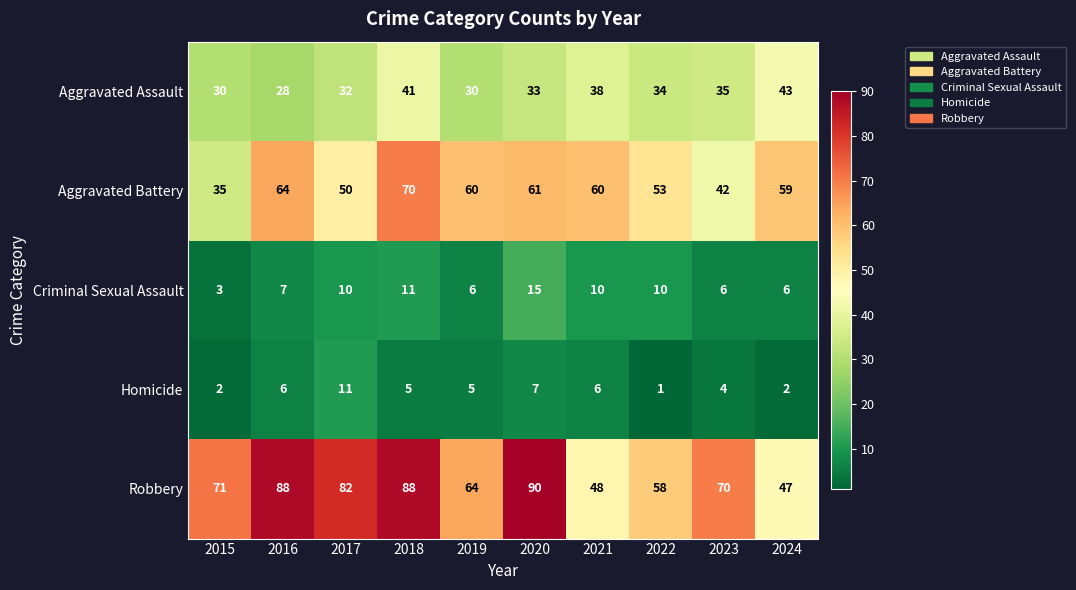

What is the spread (max minus min) of values at 2022?

57